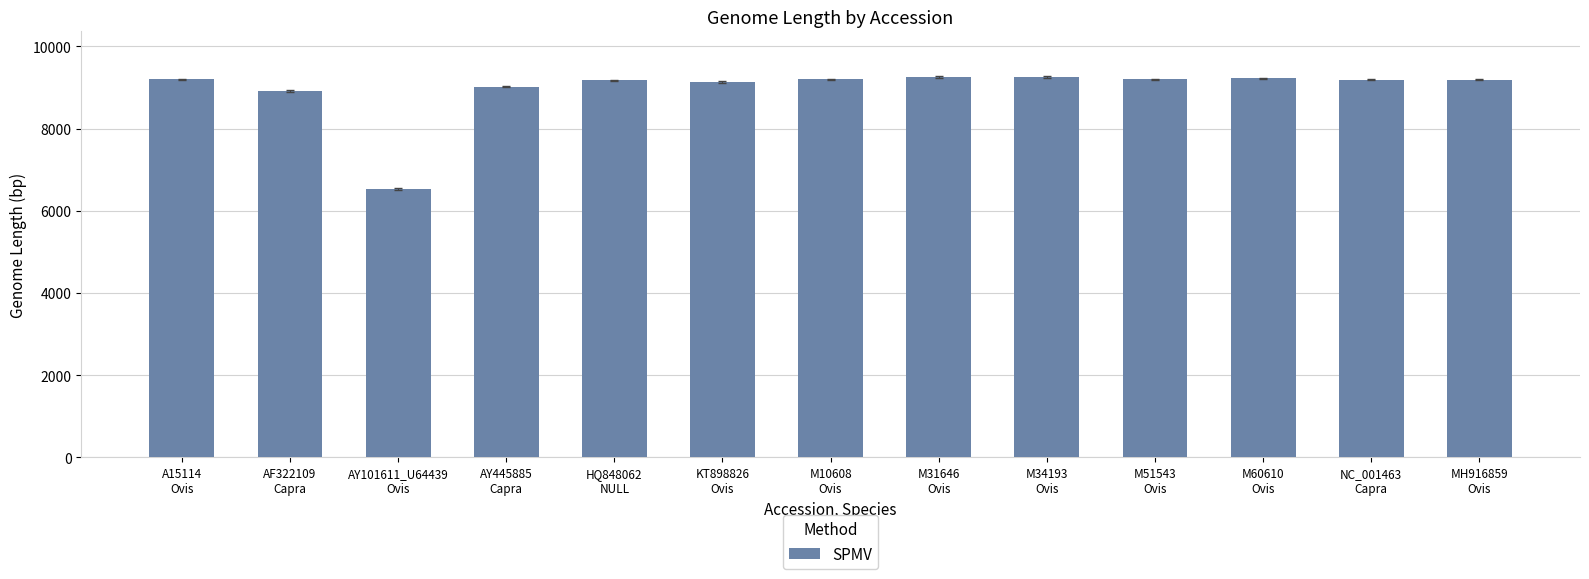

What is the value of the 7th bar from the left?

9203